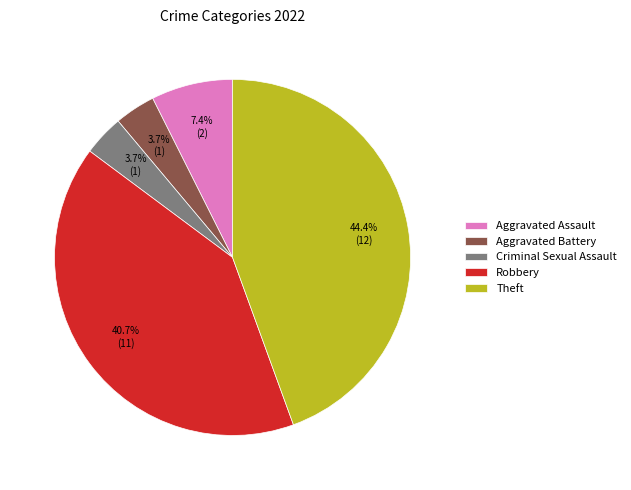

Combined, do Aggravated Battery and Robbery account for over 50%?

No